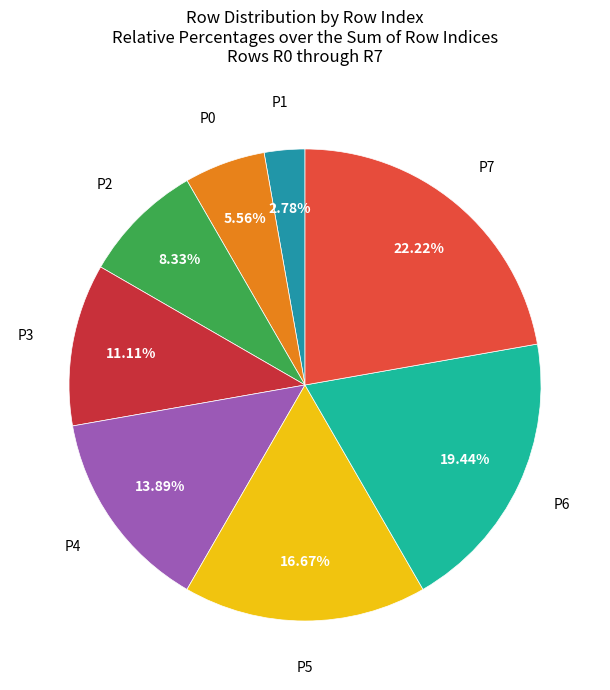

Does any single category account for the majority?

No